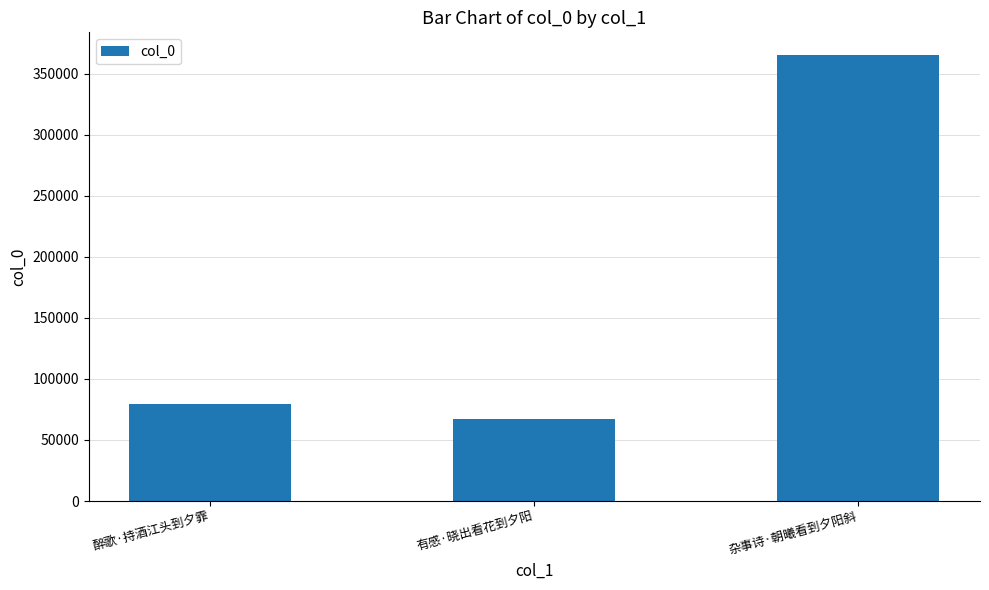

How many values are below 79571?

1